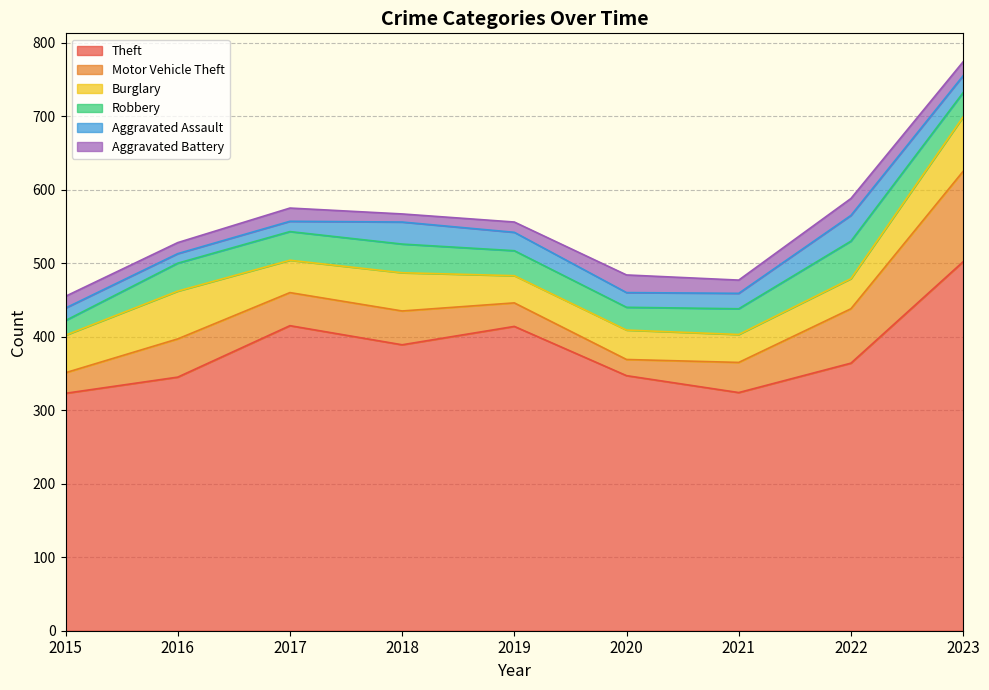

True or false: Robbery and Aggravated Assault intersect in this chart.

False